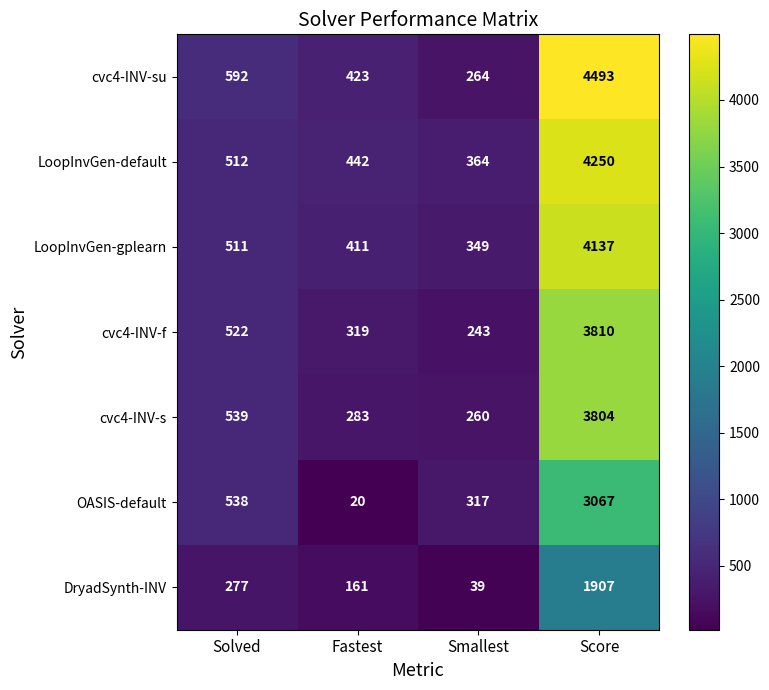

Which series changed the most between Solved and Smallest?

cvc4-INV-su